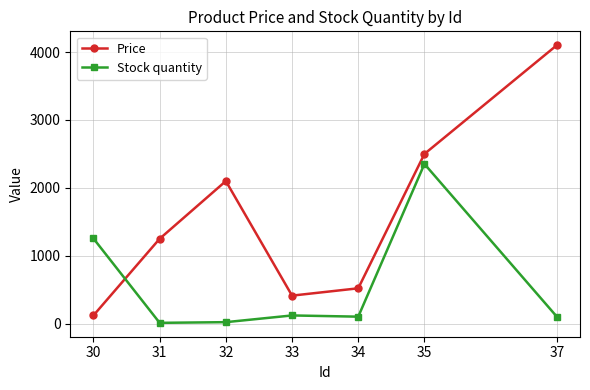

At which category is the sum across all series the highest?

35